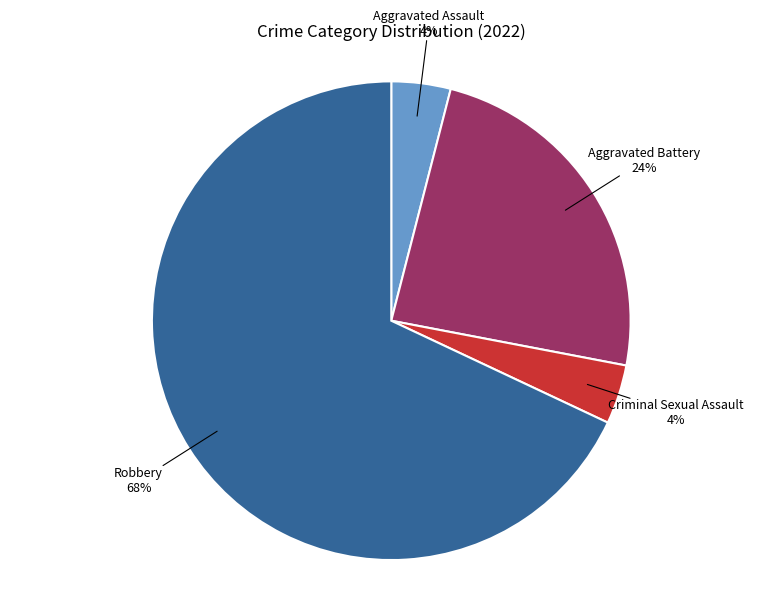

How many segments does this pie chart have?

4